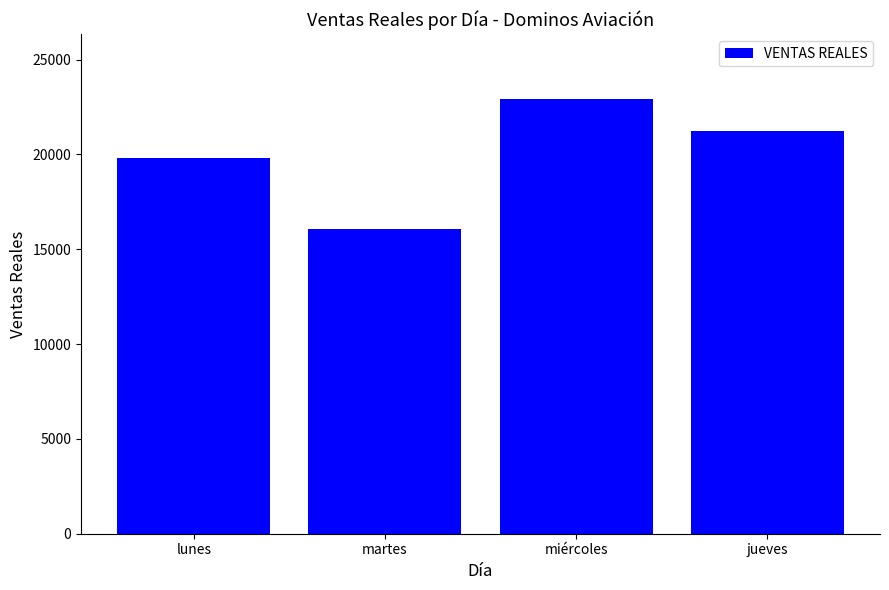

Reading right to left, transcribe all the data shown in this chart.

21233.1	22901.0	16088.1	19811.0